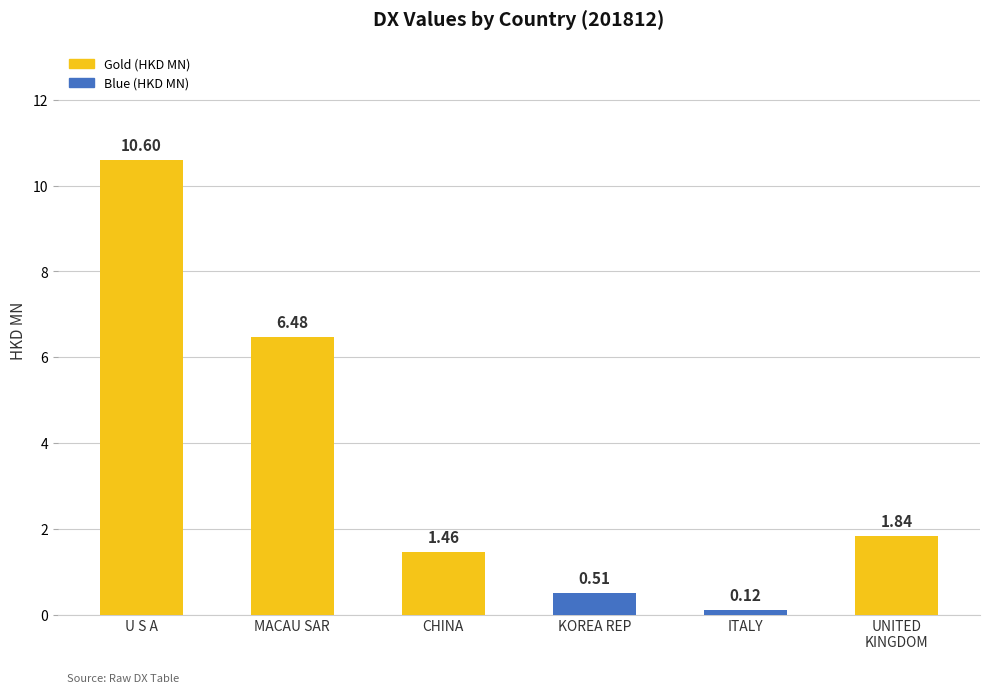

What is the difference between the second highest and minimum values?

6.4